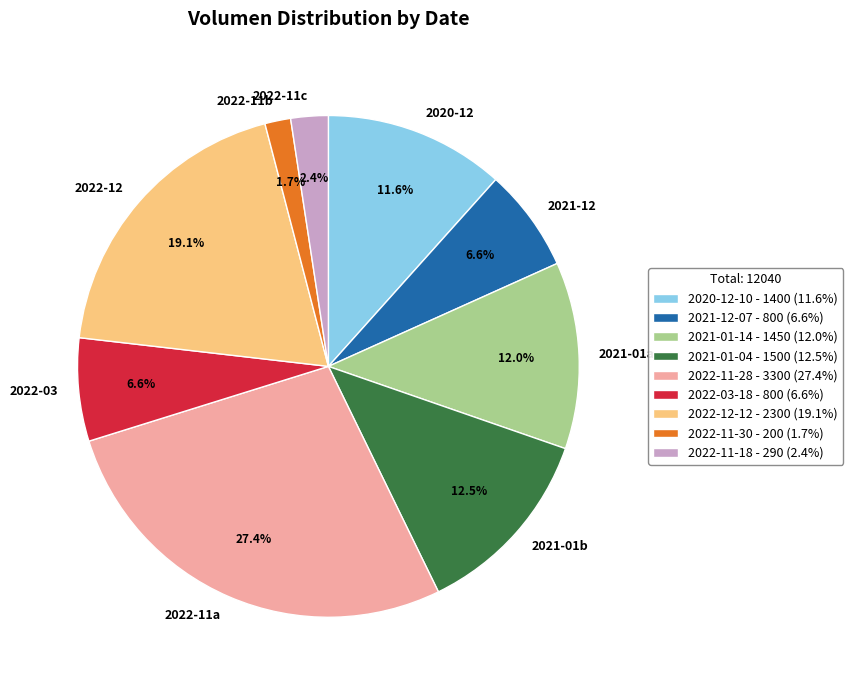

Does any single category account for the majority?

No